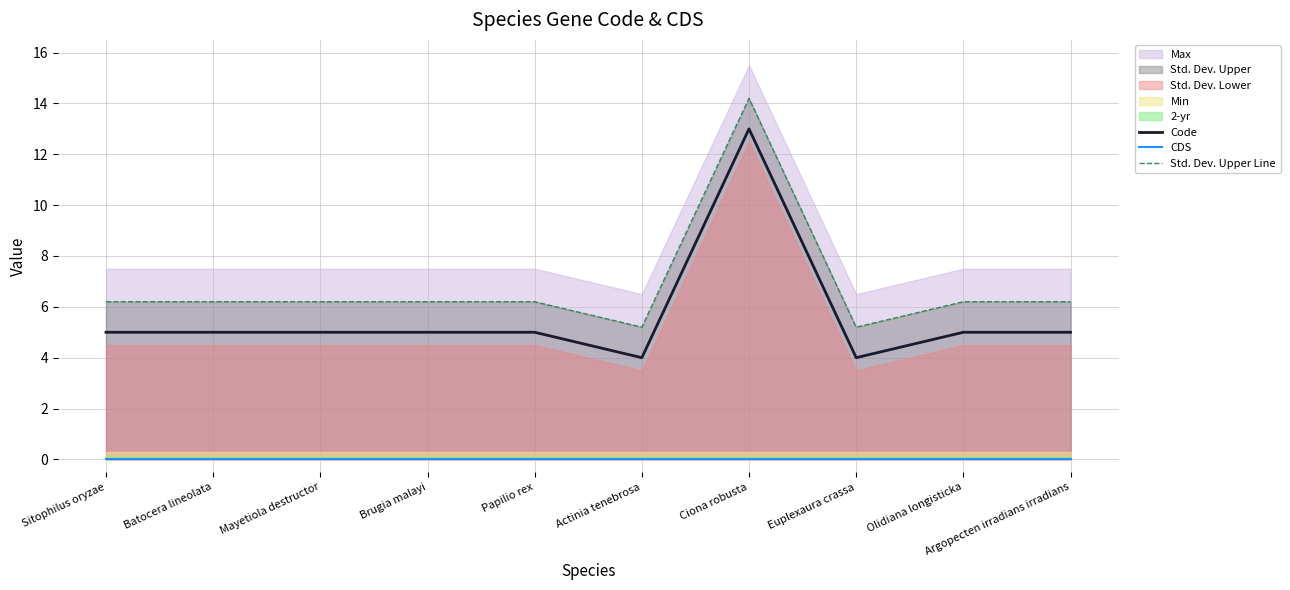

What value does the Std. Dev. Upper Line series have at Batocera lineolata?

6.2